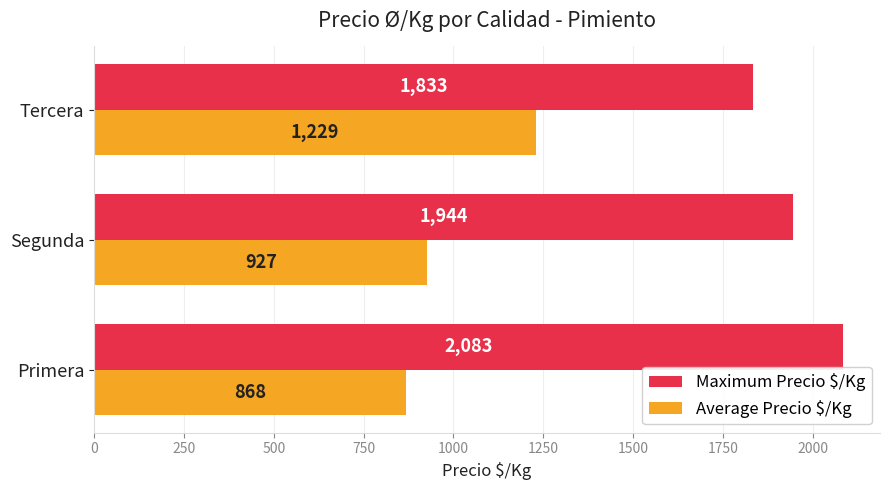

What is the average value of the Maximum Precio $/Kg series?

1953